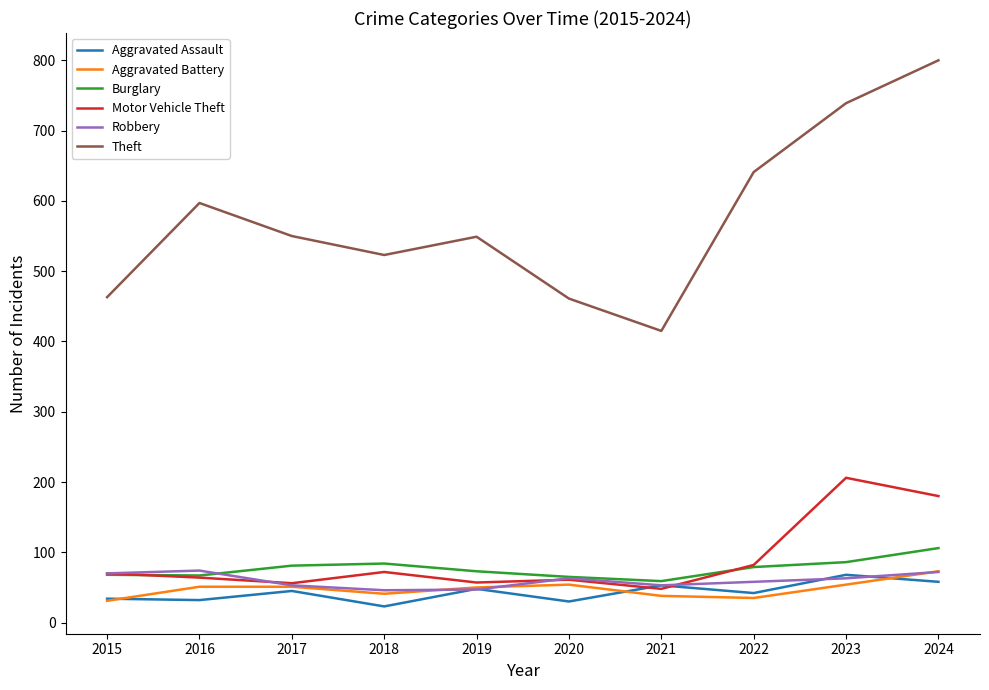

At which category is the sum across all series the highest?

2024